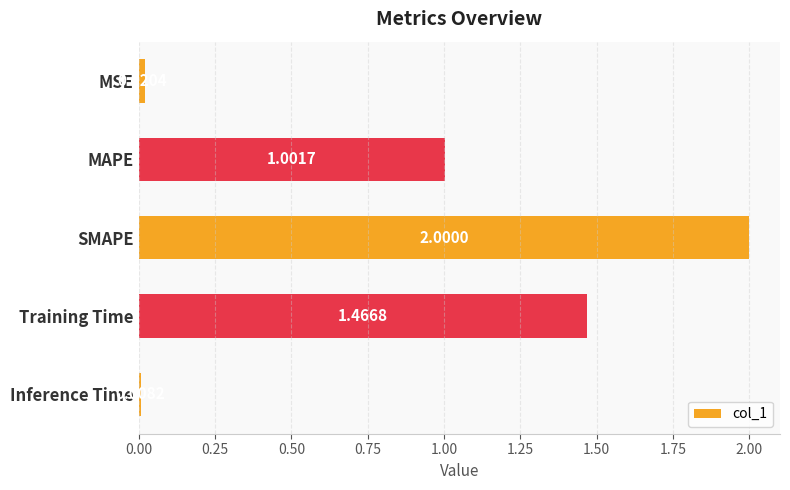

How many bars are there in total?

5